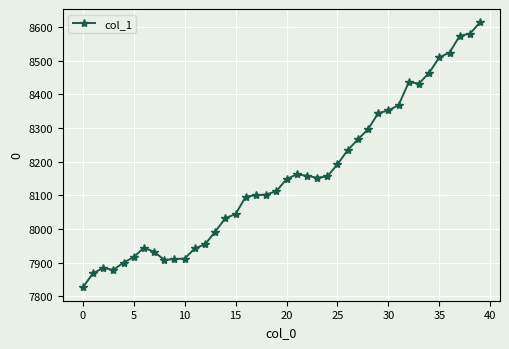

True or false: there are more than 2 points higher than both neighbors.

True